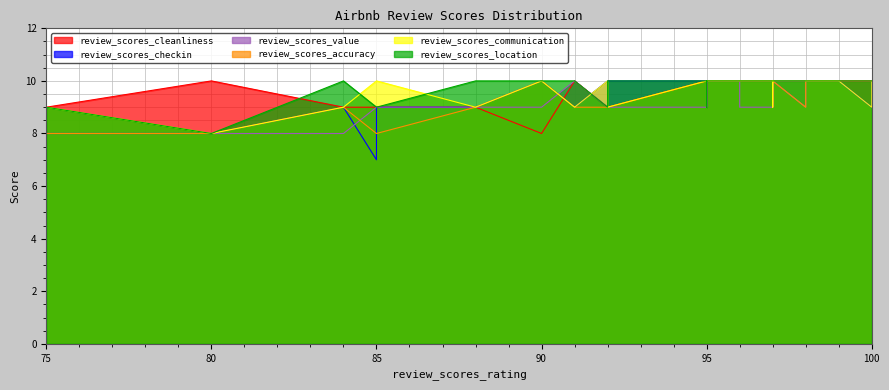

At 98, list the series in order from smallest to largest.

review_scores_value, review_scores_accuracy, review_scores_cleanliness, review_scores_checkin, review_scores_communication, review_scores_location